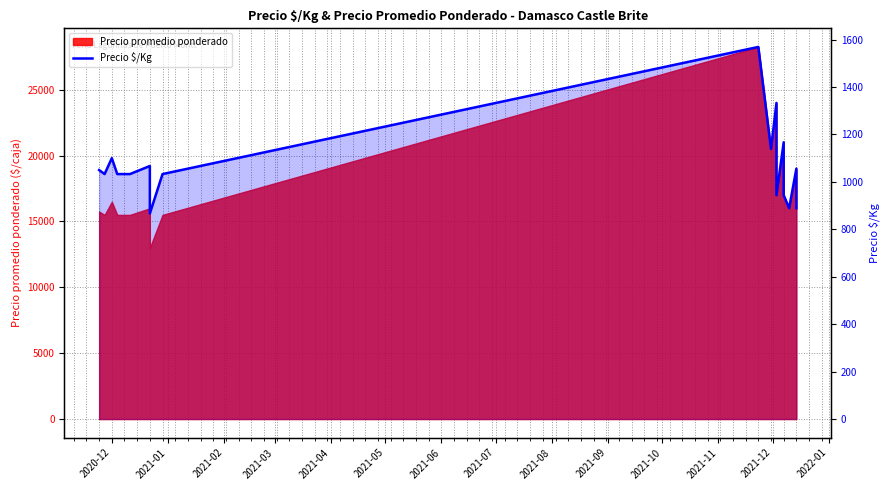

How many points are higher than both their immediate neighbors (excluding endpoints)?

6